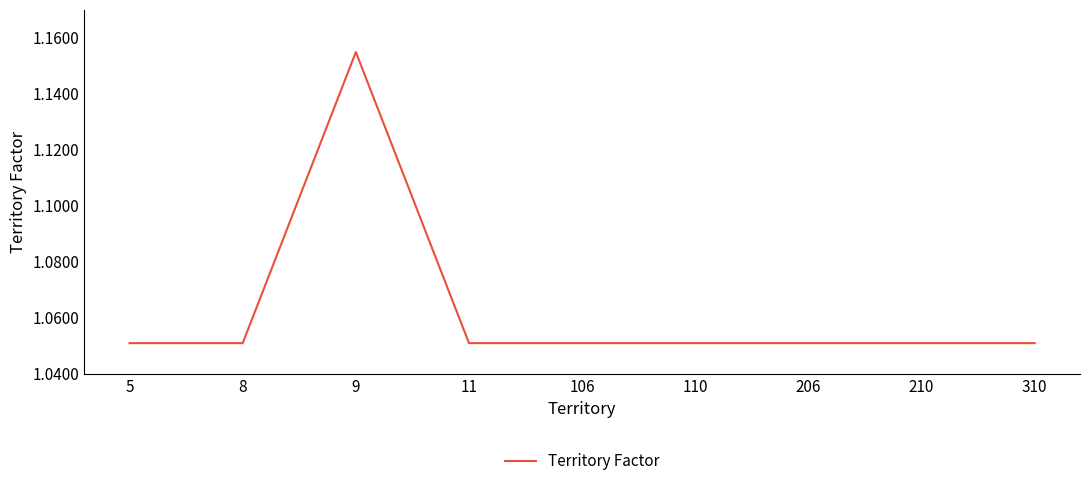

Is it true that the value at 5 is 0.6?

False